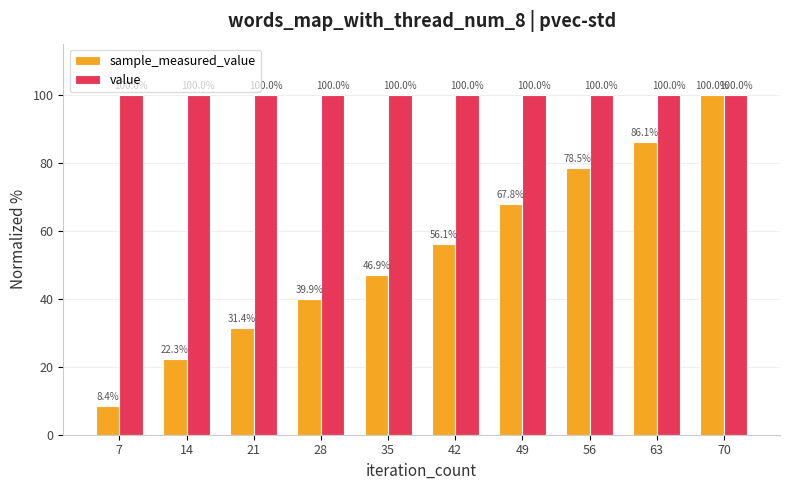

The value series shows 100.0 at 63. True or false?

True